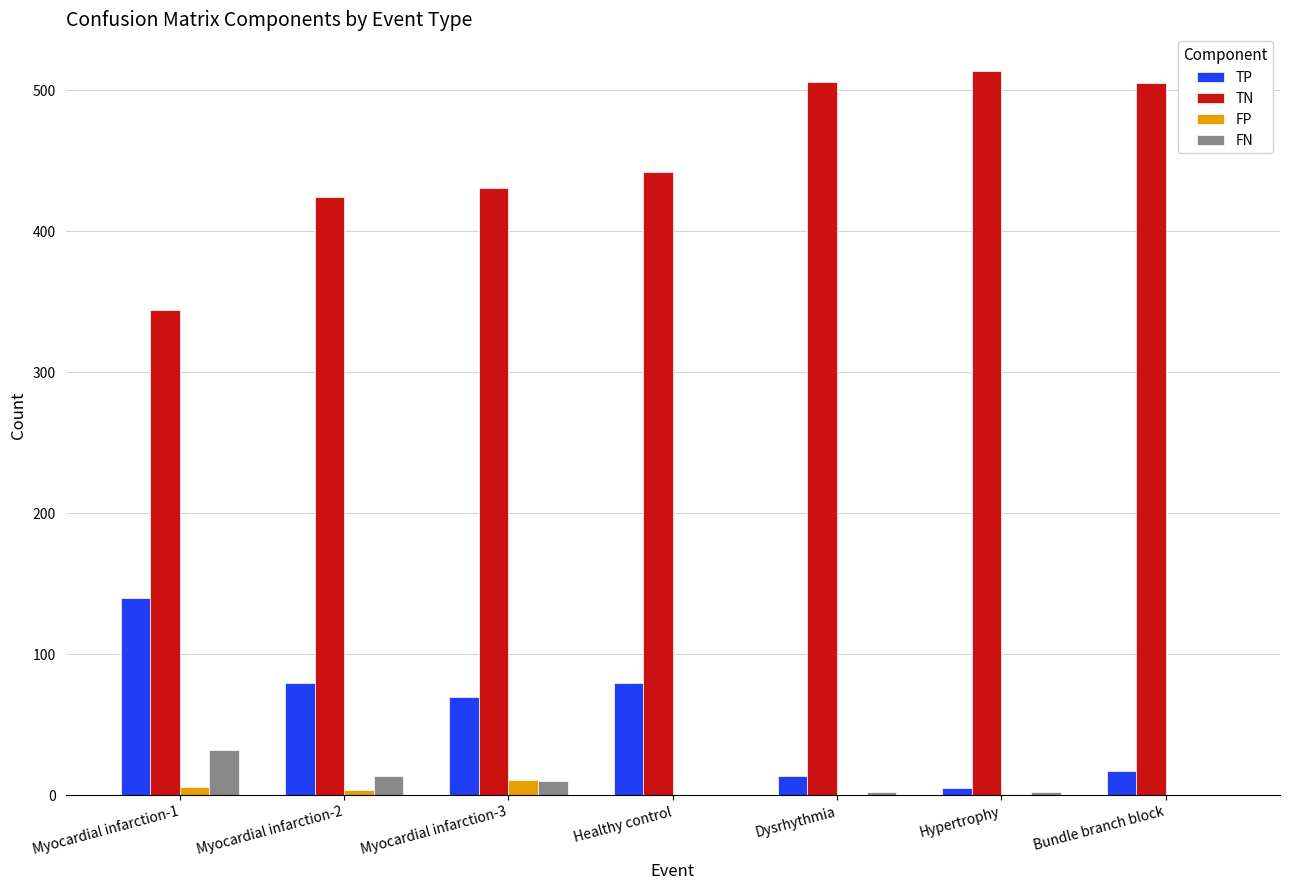

What is the maximum value for TN?

514